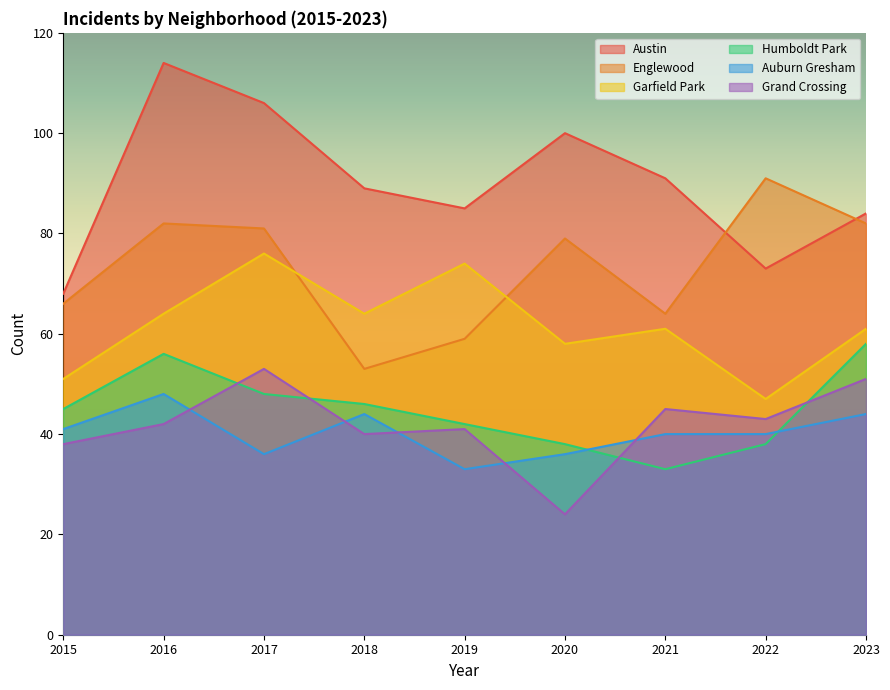

True or false: Englewood has a value of 119 at 2016.

False